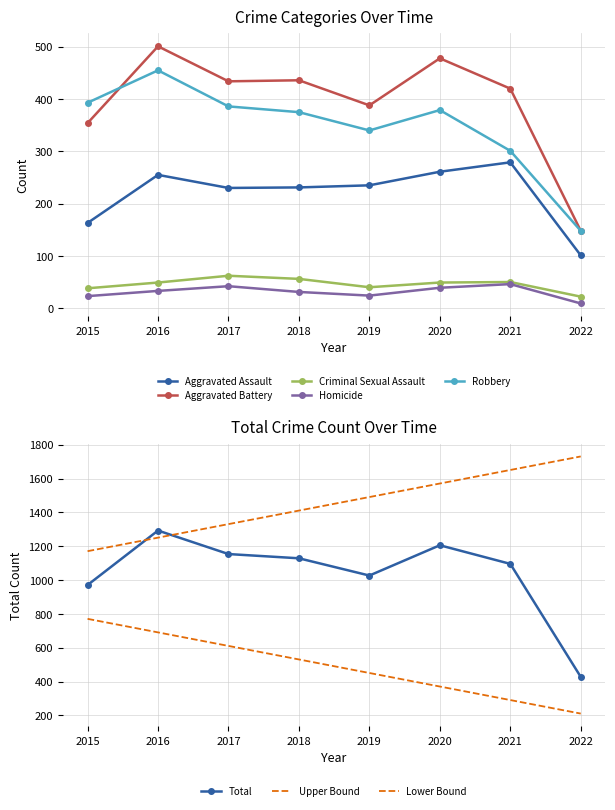

True or false: Robbery and Aggravated Battery intersect in this chart.

True